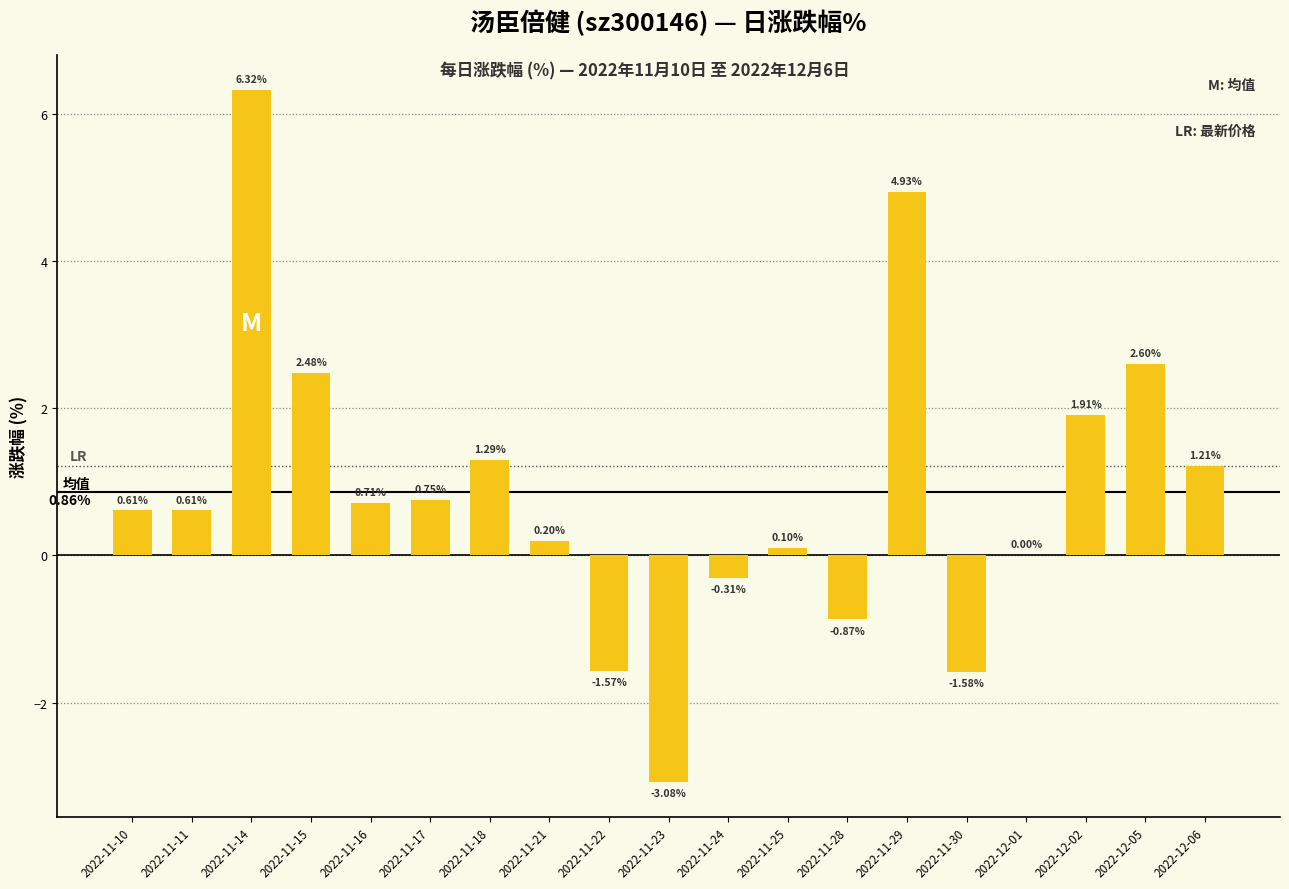

Which has a higher value, 2022-11-28 or 2022-11-15?

2022-11-15